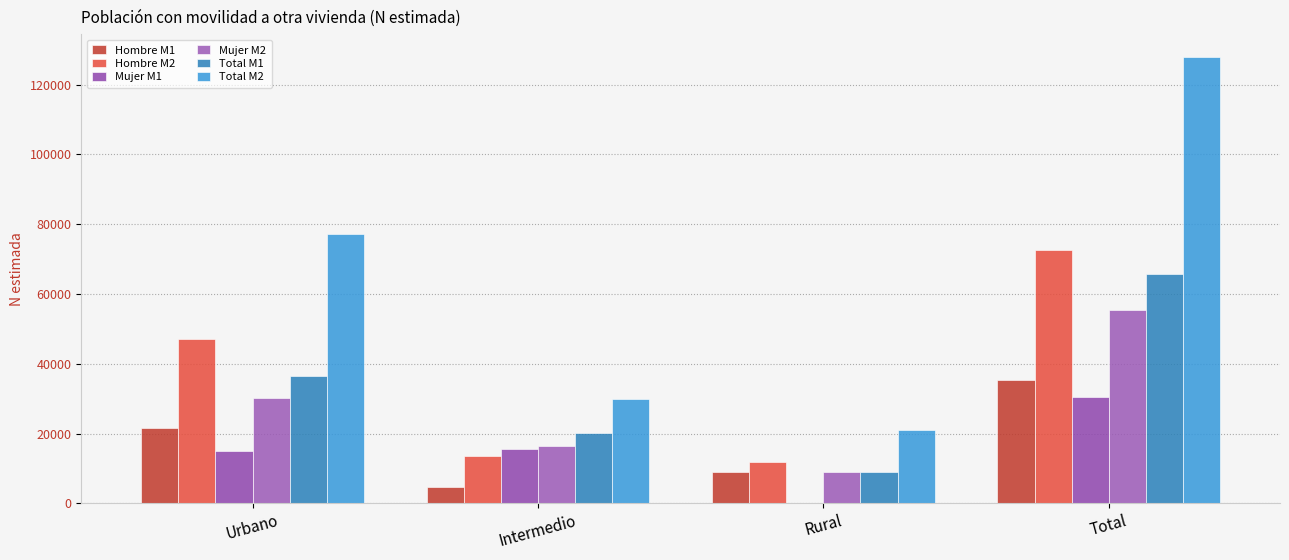

Are the bars grouped side by side (vs. stacked)?

Yes